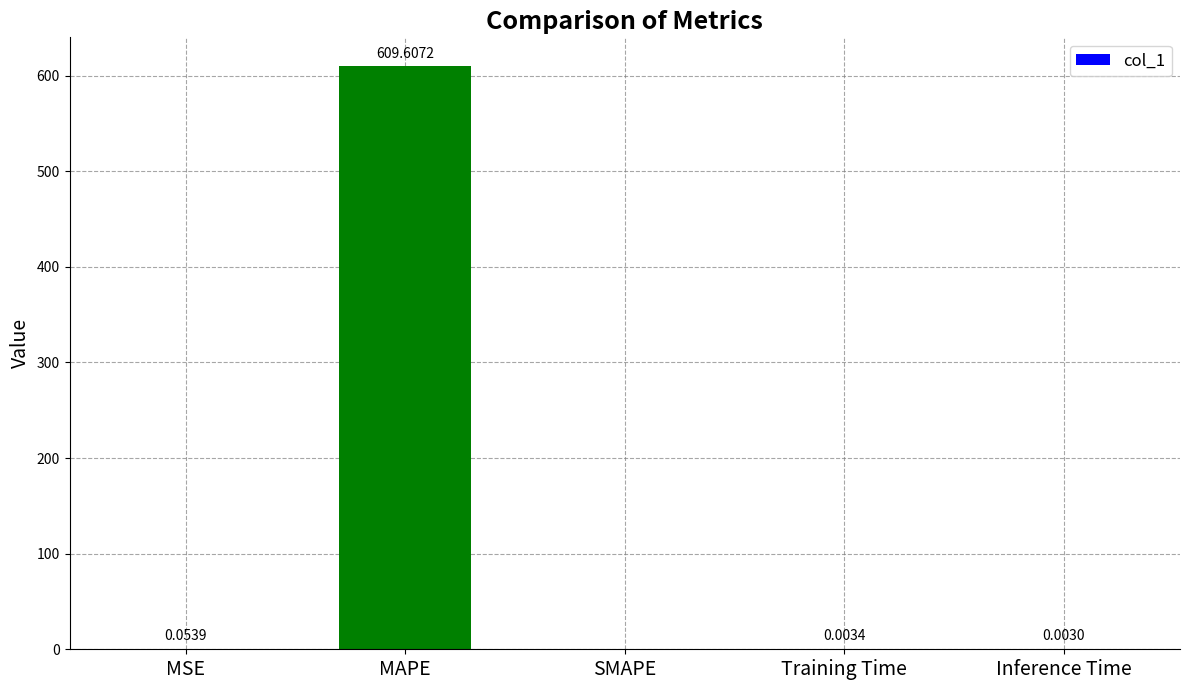

Which category has the highest value across all series?

MAPE